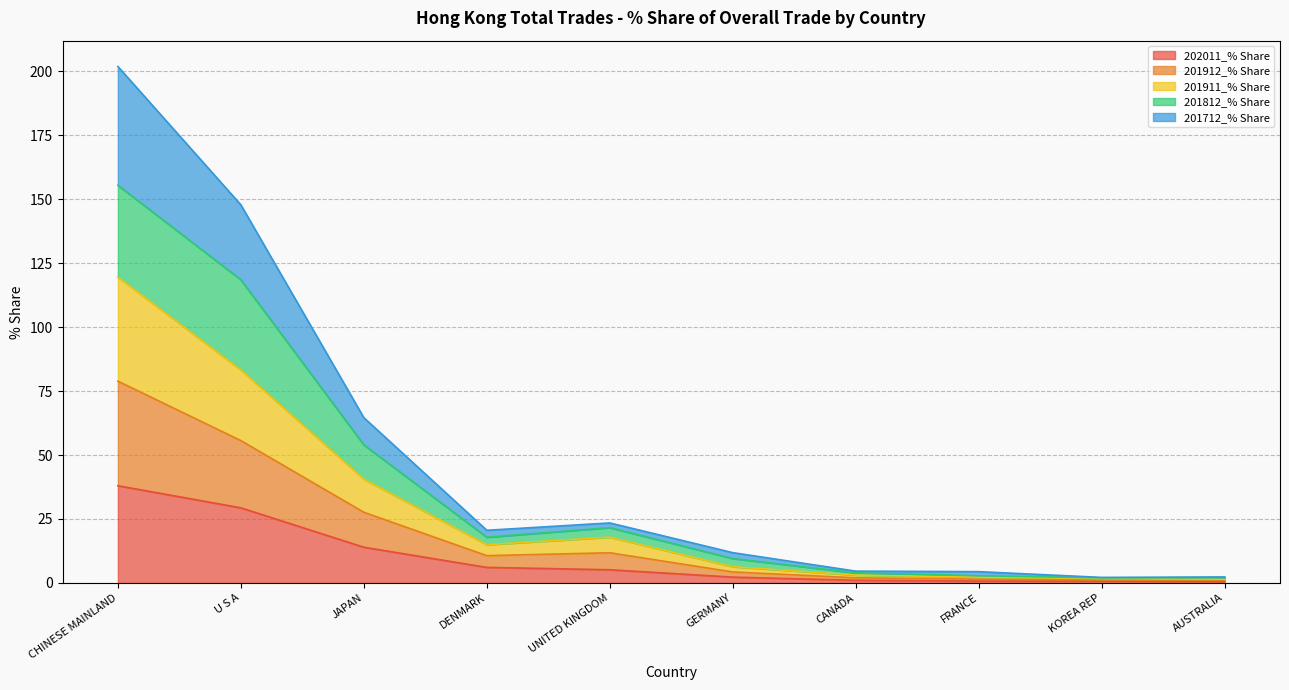

Where is 201712_% Share nearest to the value 101?

JAPAN